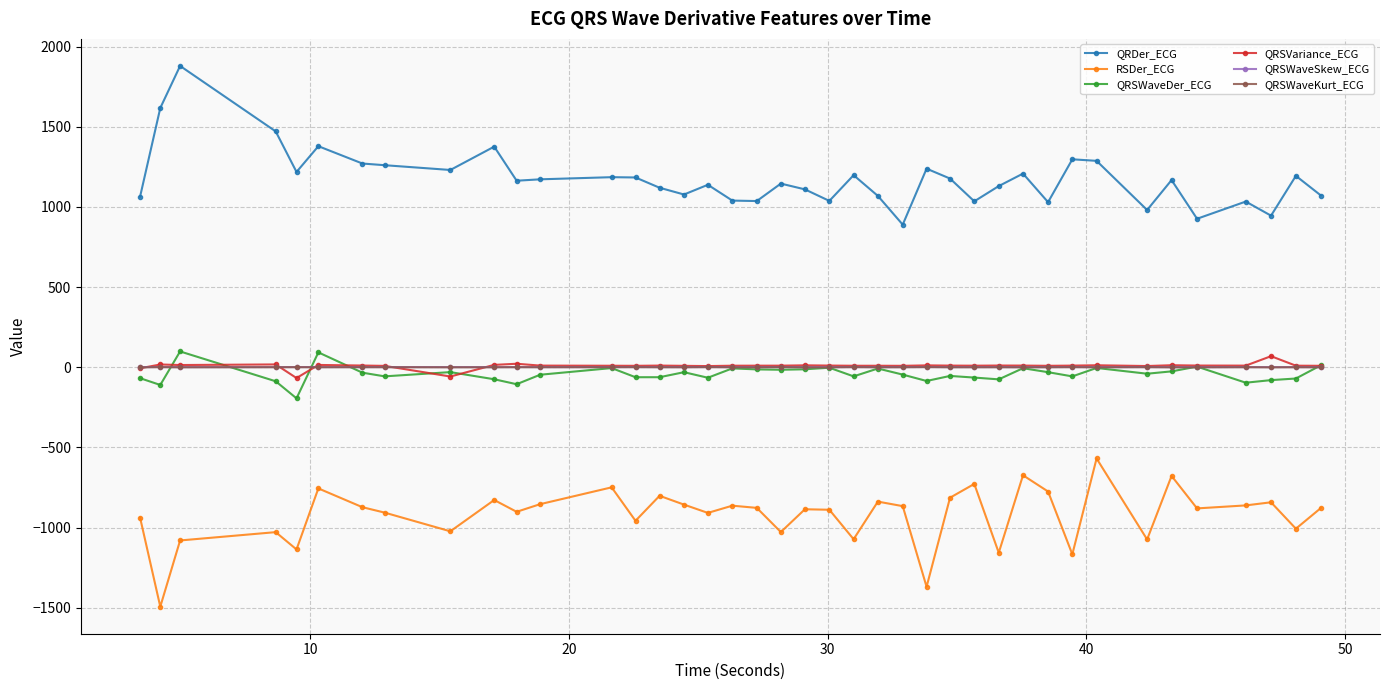

True or false: RSDer_ECG and QRSVariance_ECG cross at least once.

False